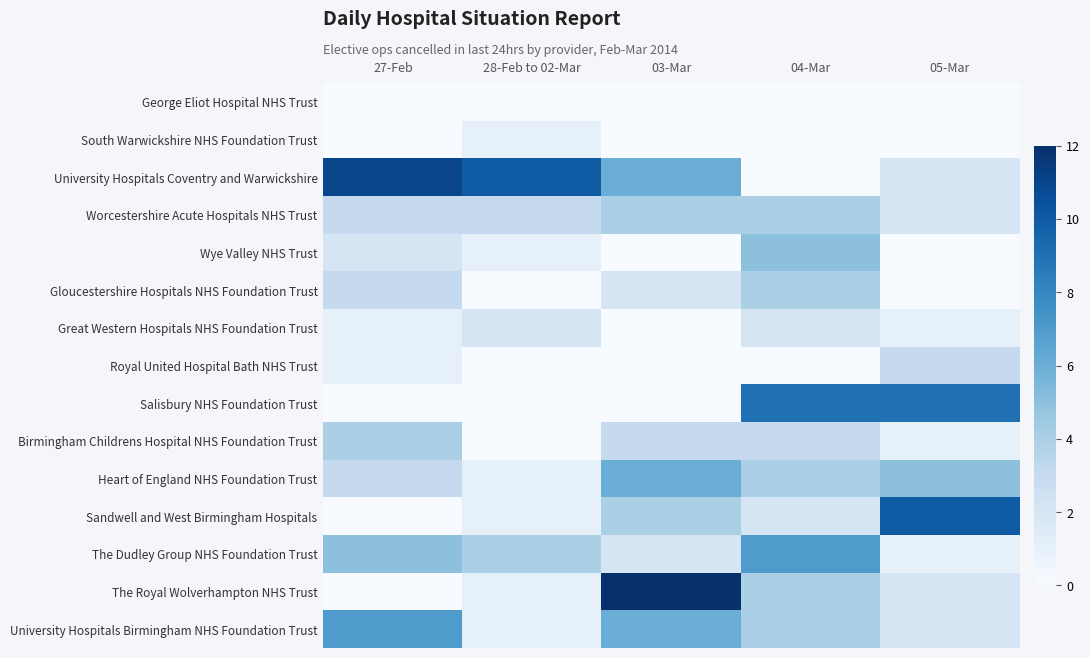

Reading left to right, extract all data points from this chart.

George Eliot Hospital NHS Trust: 27-Feb=0	28-Feb to 02-Mar=0	03-Mar=0	04-Mar=0	05-Mar=0
South Warwickshire NHS Foundation Trust: 27-Feb=0	28-Feb to 02-Mar=1	03-Mar=0	04-Mar=0	05-Mar=0
University Hospitals Coventry and Warwickshire: 27-Feb=11	28-Feb to 02-Mar=10	03-Mar=6	04-Mar=0	05-Mar=2
Worcestershire Acute Hospitals NHS Trust: 27-Feb=3	28-Feb to 02-Mar=3	03-Mar=4	04-Mar=4	05-Mar=2
Wye Valley NHS Trust: 27-Feb=2	28-Feb to 02-Mar=1	03-Mar=0	04-Mar=5	05-Mar=0
Gloucestershire Hospitals NHS Foundation Trust: 27-Feb=3	28-Feb to 02-Mar=0	03-Mar=2	04-Mar=4	05-Mar=0
Great Western Hospitals NHS Foundation Trust: 27-Feb=1	28-Feb to 02-Mar=2	03-Mar=0	04-Mar=2	05-Mar=1
Royal United Hospital Bath NHS Trust: 27-Feb=1	28-Feb to 02-Mar=0	03-Mar=0	04-Mar=0	05-Mar=3
Salisbury NHS Foundation Trust: 27-Feb=0	28-Feb to 02-Mar=0	03-Mar=0	04-Mar=9	05-Mar=9
Birmingham Childrens Hospital NHS Foundation Trust: 27-Feb=4	28-Feb to 02-Mar=0	03-Mar=3	04-Mar=3	05-Mar=1
Heart of England NHS Foundation Trust: 27-Feb=3	28-Feb to 02-Mar=1	03-Mar=6	04-Mar=4	05-Mar=5
Sandwell and West Birmingham Hospitals: 27-Feb=0	28-Feb to 02-Mar=1	03-Mar=4	04-Mar=2	05-Mar=10
The Dudley Group NHS Foundation Trust: 27-Feb=5	28-Feb to 02-Mar=4	03-Mar=2	04-Mar=7	05-Mar=1
The Royal Wolverhampton NHS Trust: 27-Feb=0	28-Feb to 02-Mar=1	03-Mar=12	04-Mar=4	05-Mar=2
University Hospitals Birmingham NHS Foundation Trust: 27-Feb=7	28-Feb to 02-Mar=1	03-Mar=6	04-Mar=4	05-Mar=2